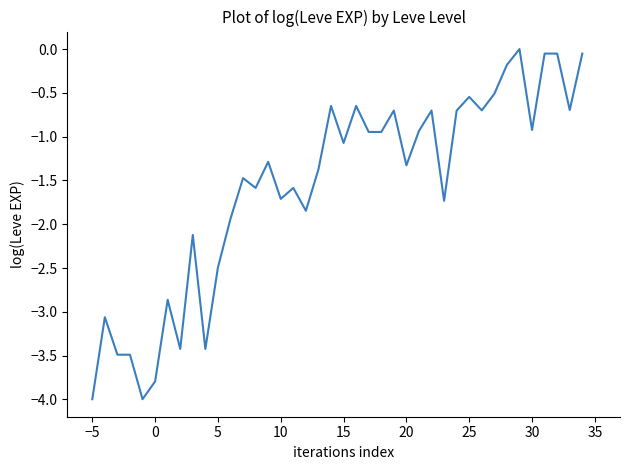

What is the minimum value shown in the chart?

-4.0